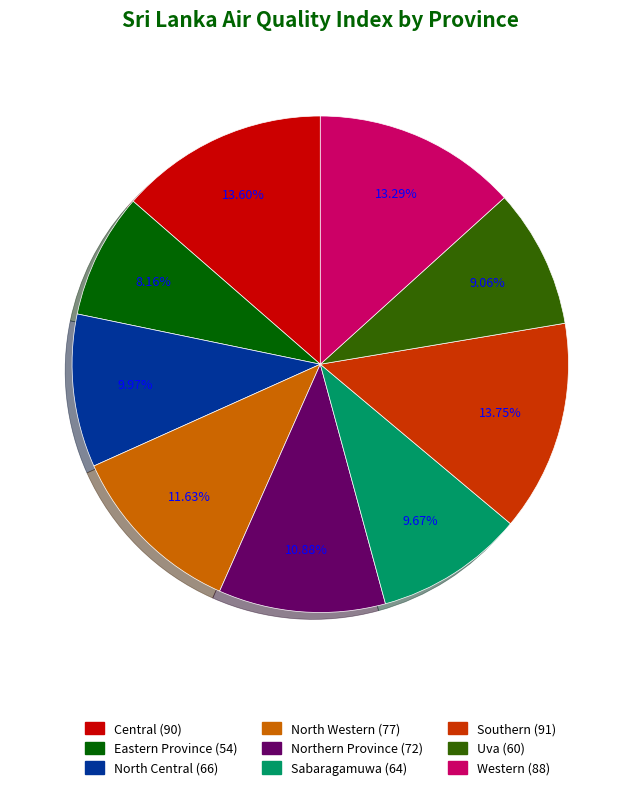

To the nearest percent, what is the difference between the Sabaragamuwa and Western slice percentages?

4%